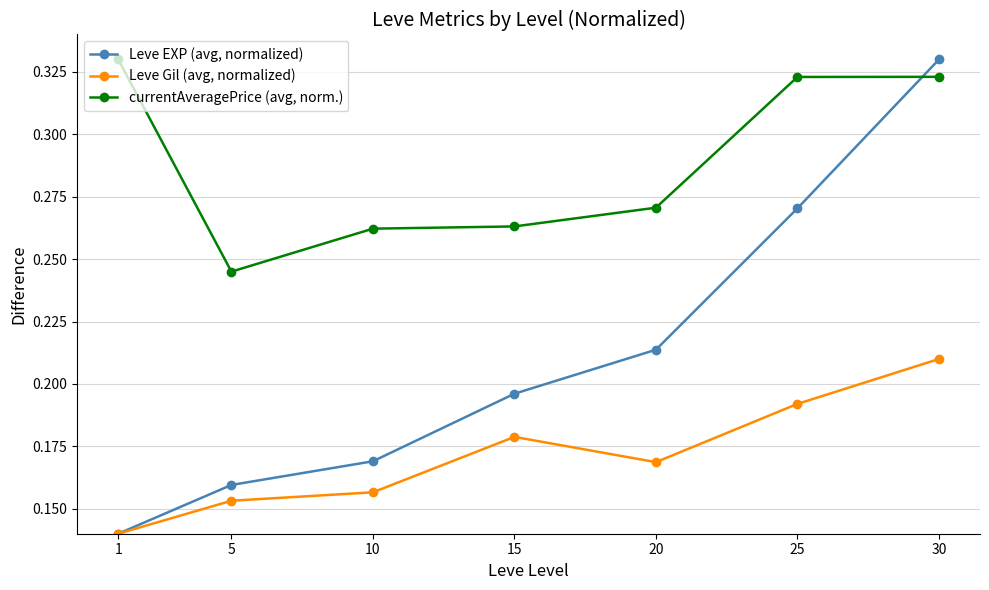

How many series are shown in this chart?

3